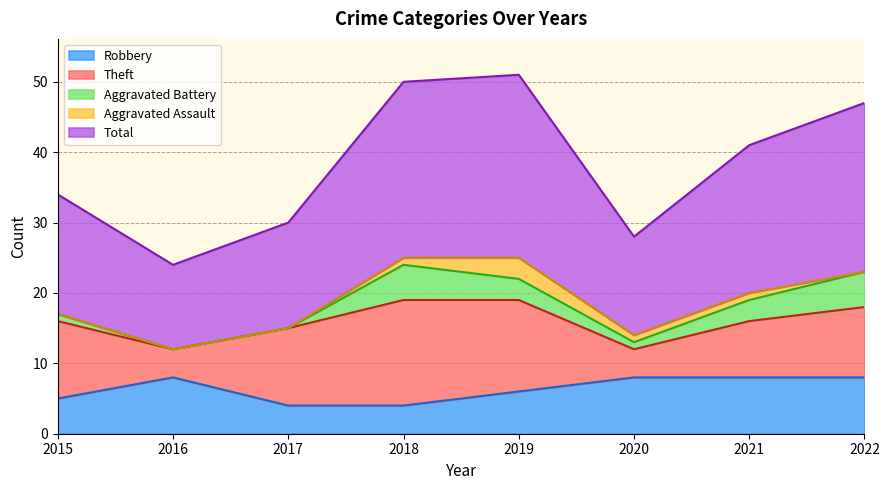

The value of Aggravated Battery at 2019 is 2. True or false?

False